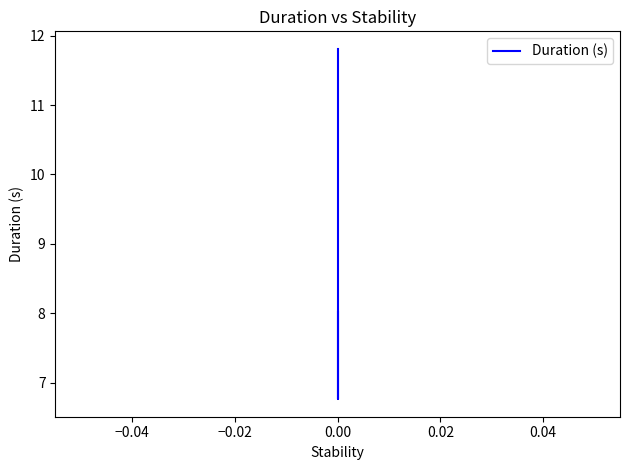

Is it true that the value at 0.00 is 11.1?

False